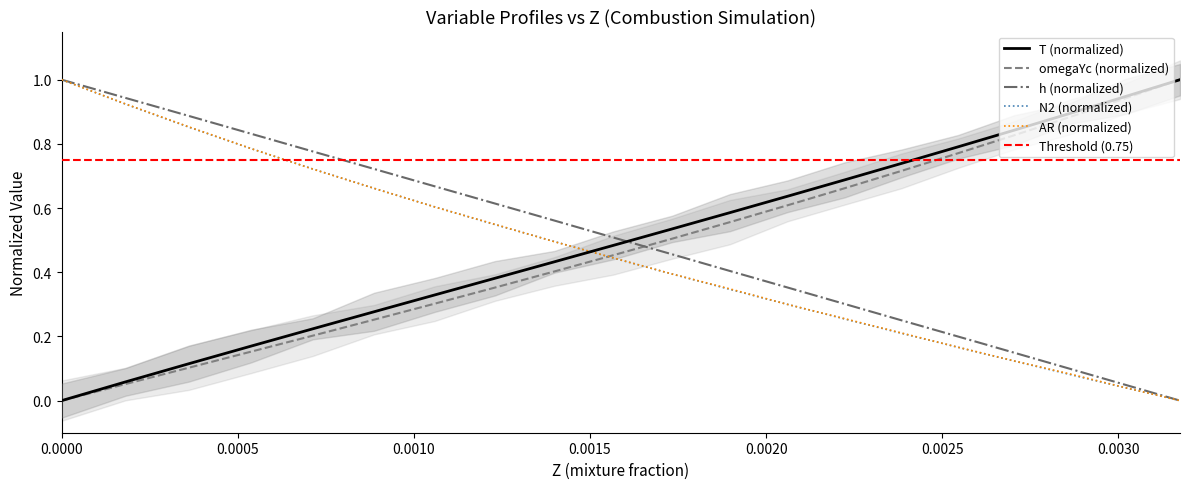

What is the maximum value shown in the chart?

1.0